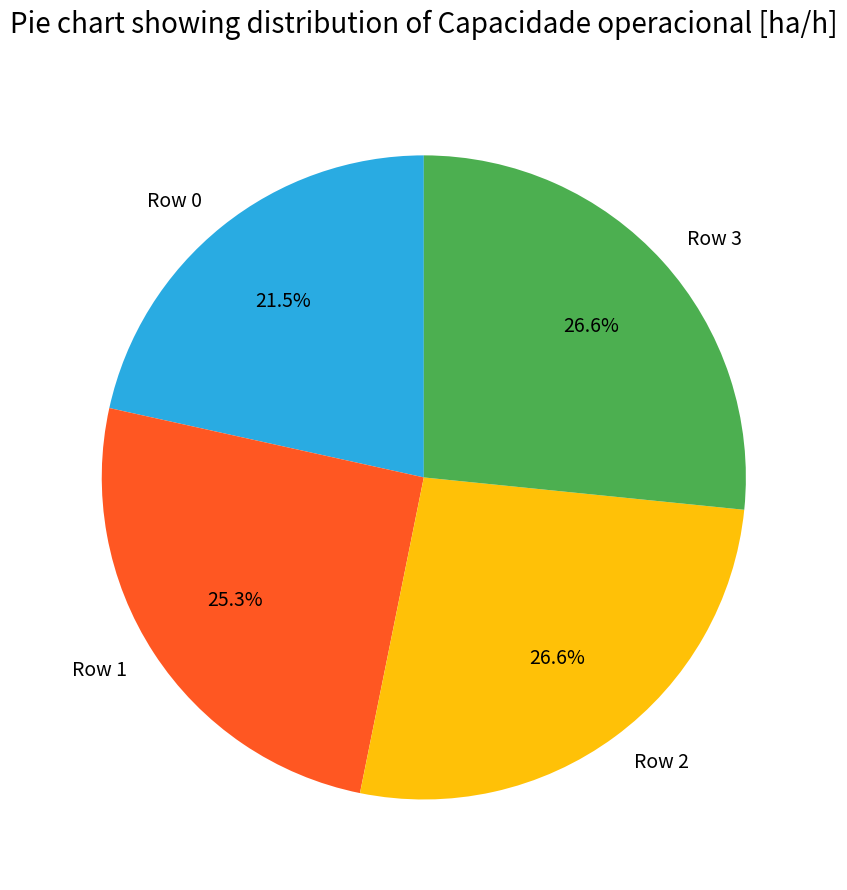

To the nearest percent, what is the difference between the Row 1 and Row 0 slice percentages?

4%